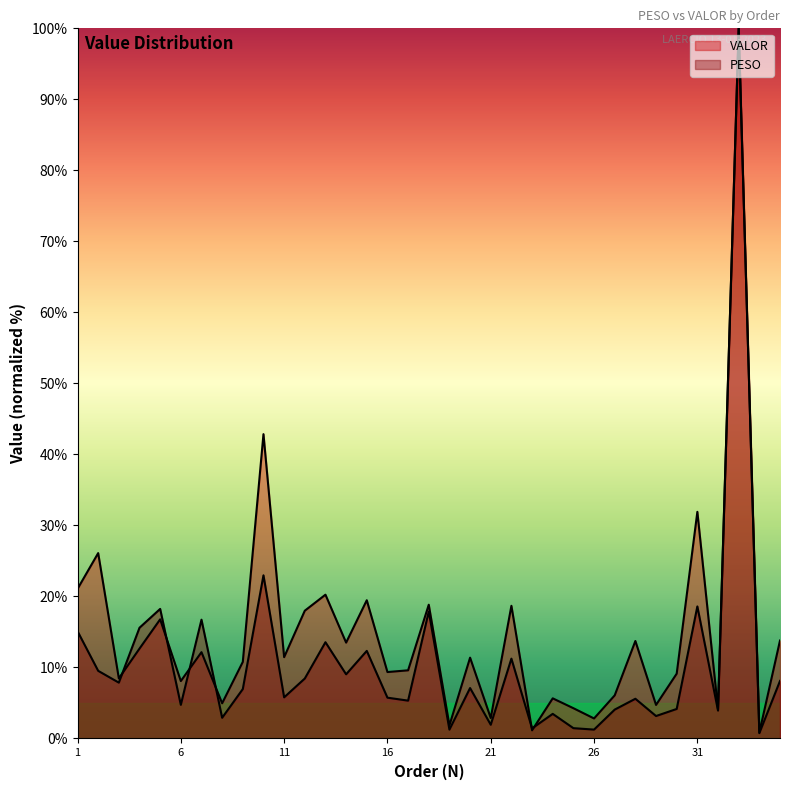

Rank the series by their maximum value, from highest to lowest.

PESO, VALOR